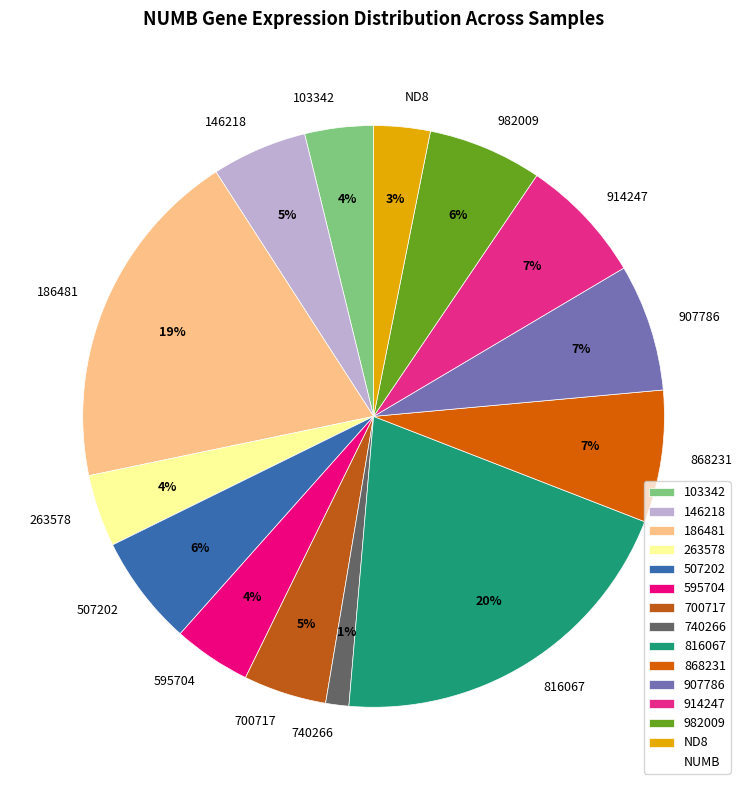

What percentage is the 914247 slice, to the nearest percent?

7%